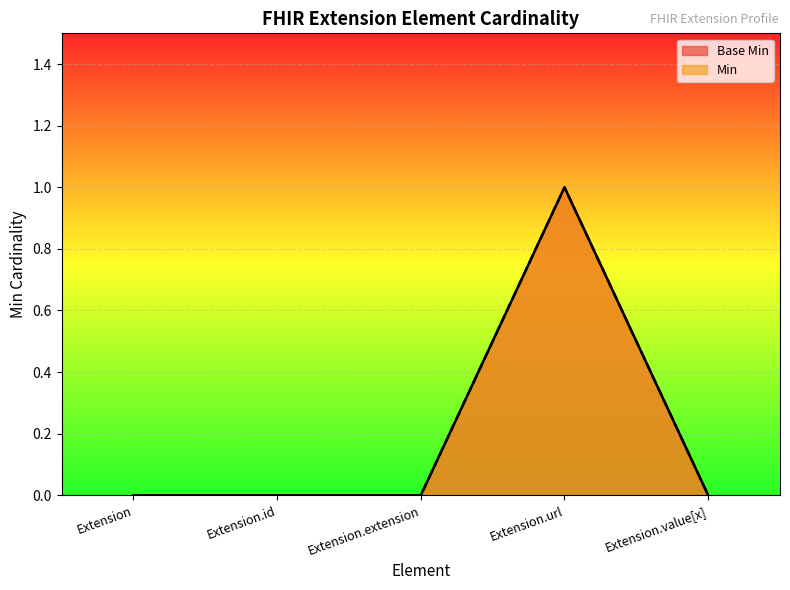

Reading left to right, list all the values displayed in this chart.

Base Min: 0	0	0	1	0
Min: 0	0	0	1	0